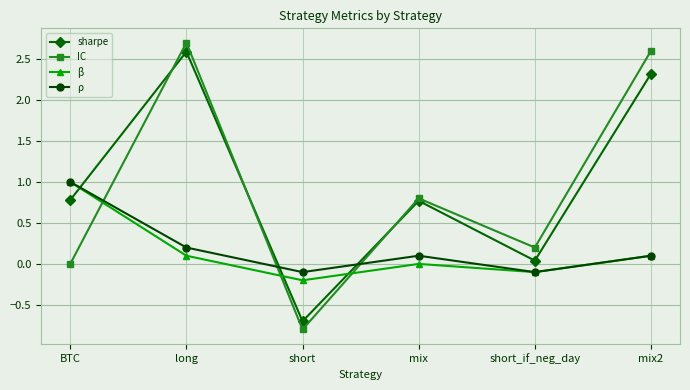

At which category does the chart reach its minimum across all series?

short